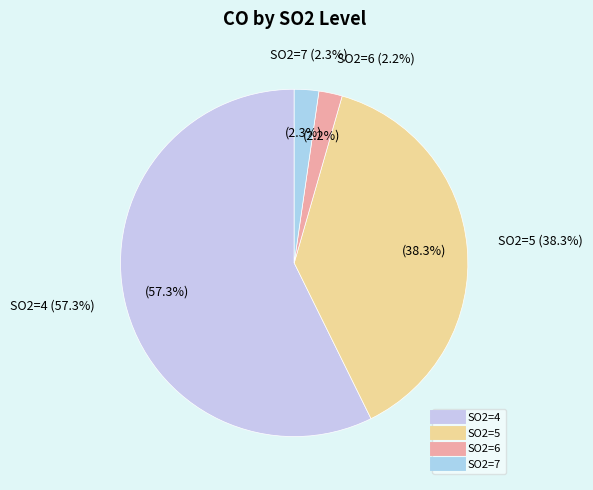

What is the change in value from so2=5 to so2=7?

-4.4